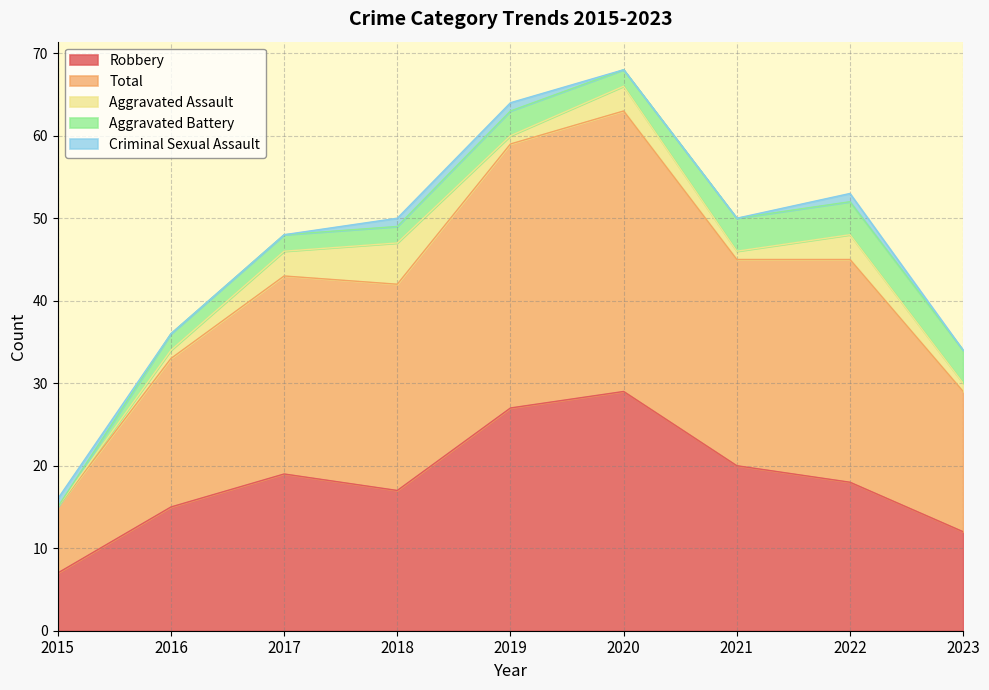

Between 2018 and 2021, which series saw the biggest shift?

Aggravated Assault